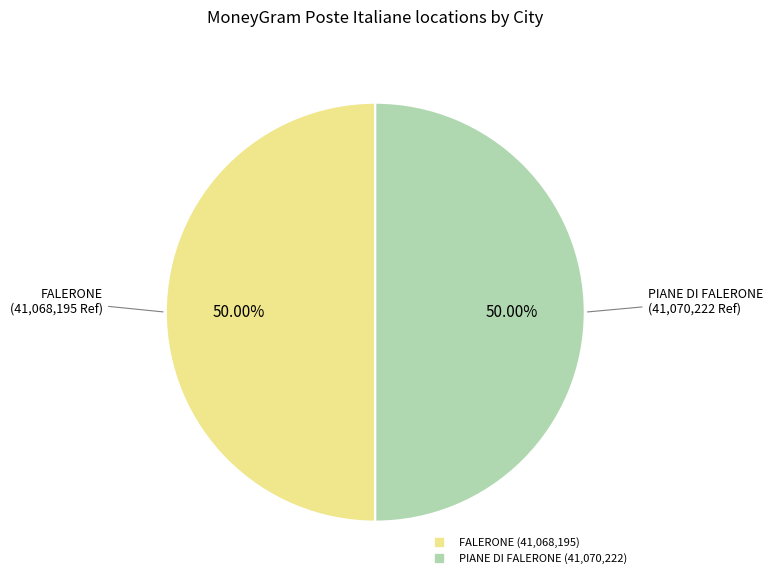

Is the sum of FALERONE and PIANE DI FALERONE greater than half?

Yes